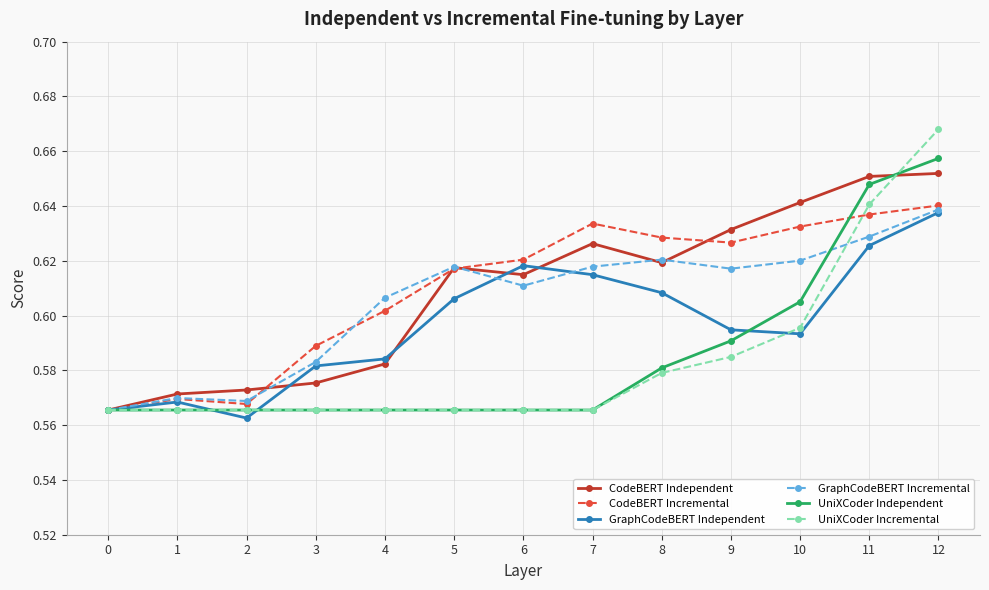

True or false: GraphCodeBERT Independent has more than 1 points higher than both neighbors.

True